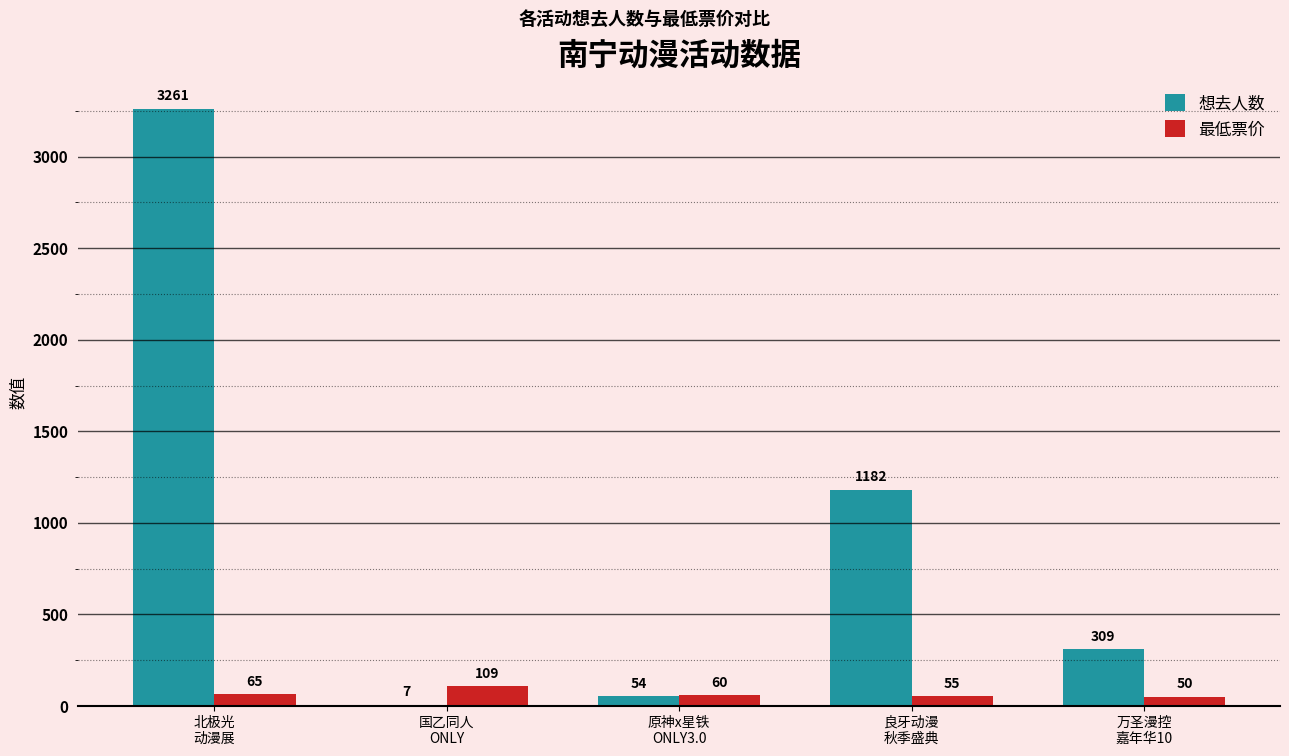

How many groups of bars are there?

5